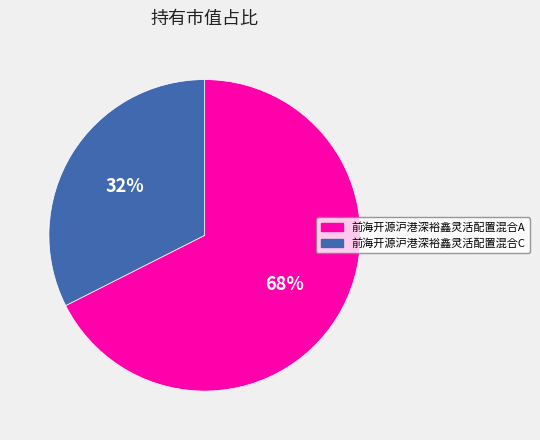

Combined, do 前海开源沪港深裕鑫灵活配置混合A and 前海开源沪港深裕鑫灵活配置混合C account for over 50%?

Yes